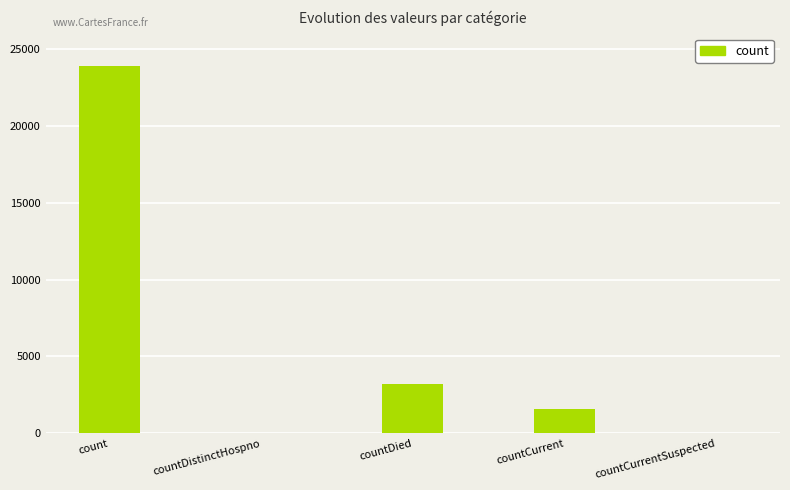

How many distinct data groups are displayed?

1